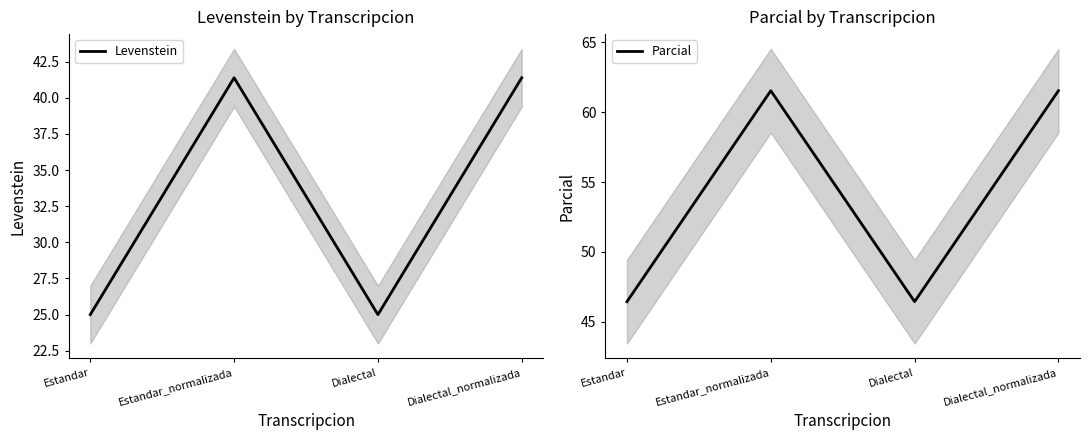

What are all the series names shown in the legend?

Levenstein, Parcial